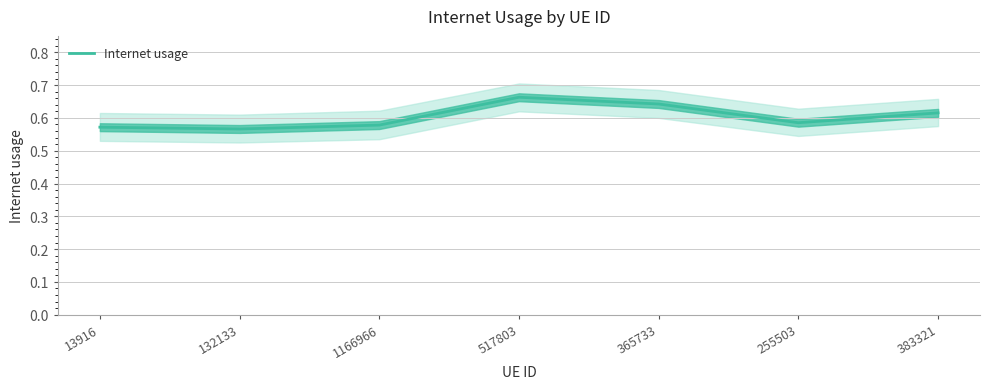

What is the difference between the second highest and minimum values?

0.1